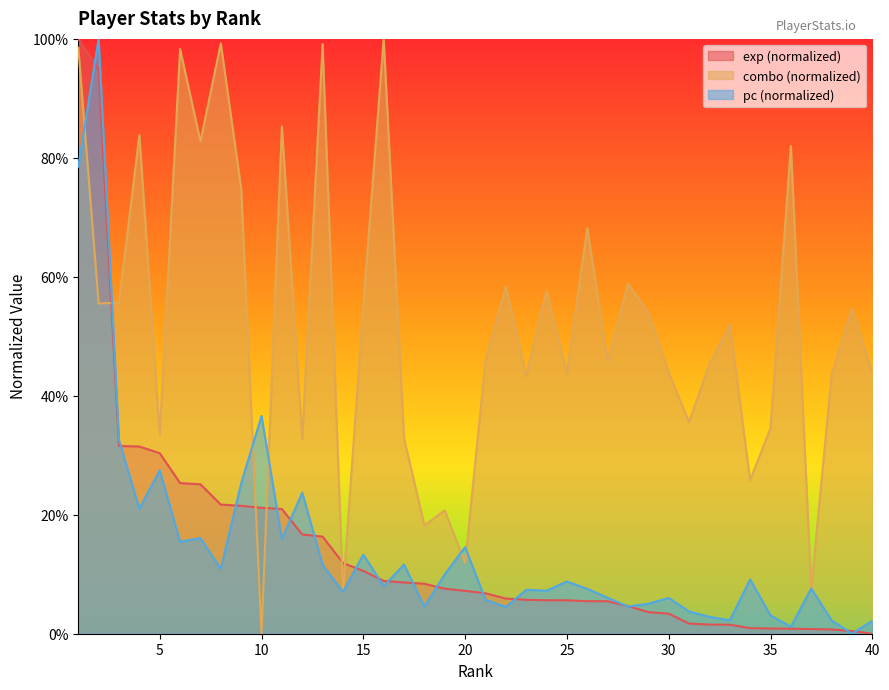

How many distinct data groups are displayed?

3